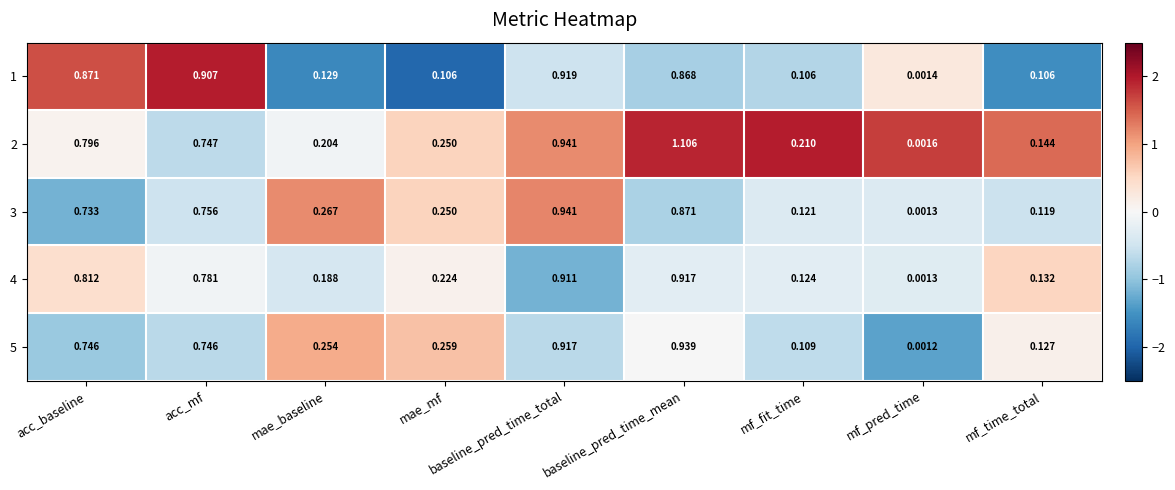

Between acc_baseline and mf_pred_time, which series saw the biggest shift?

1